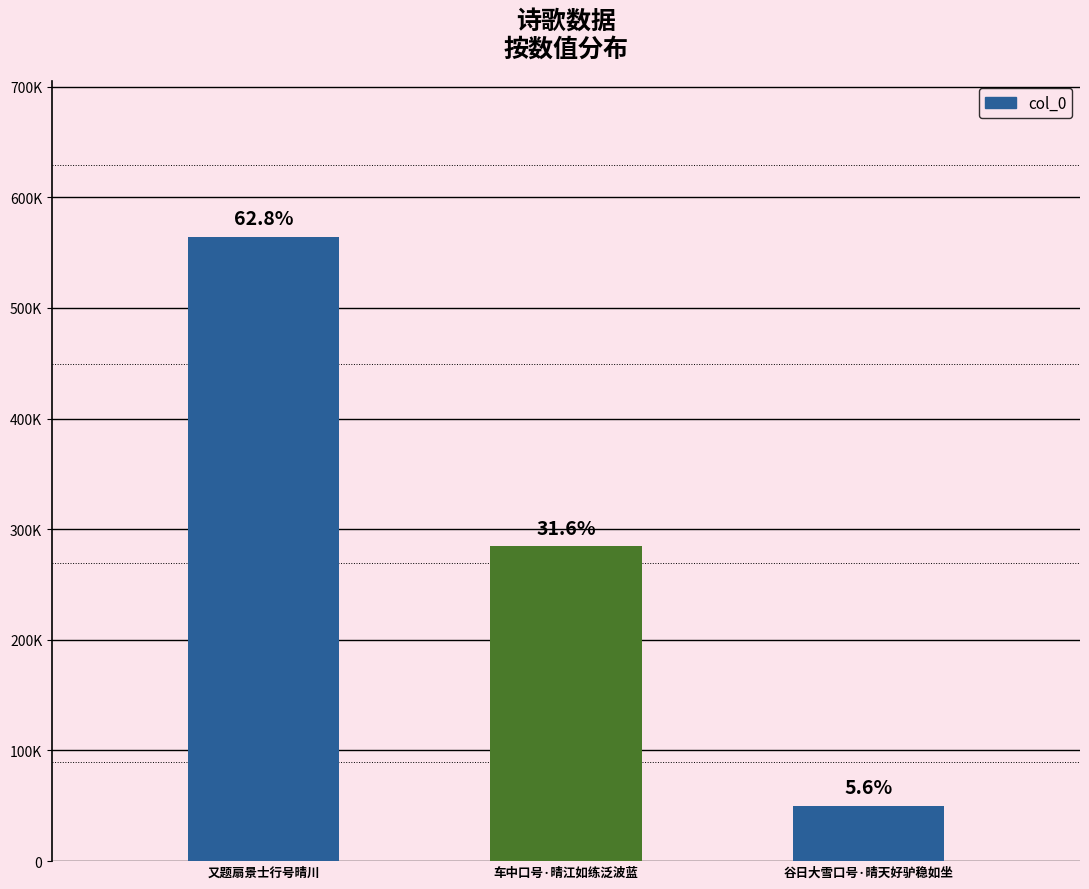

Does the chart contain any negative values?

No